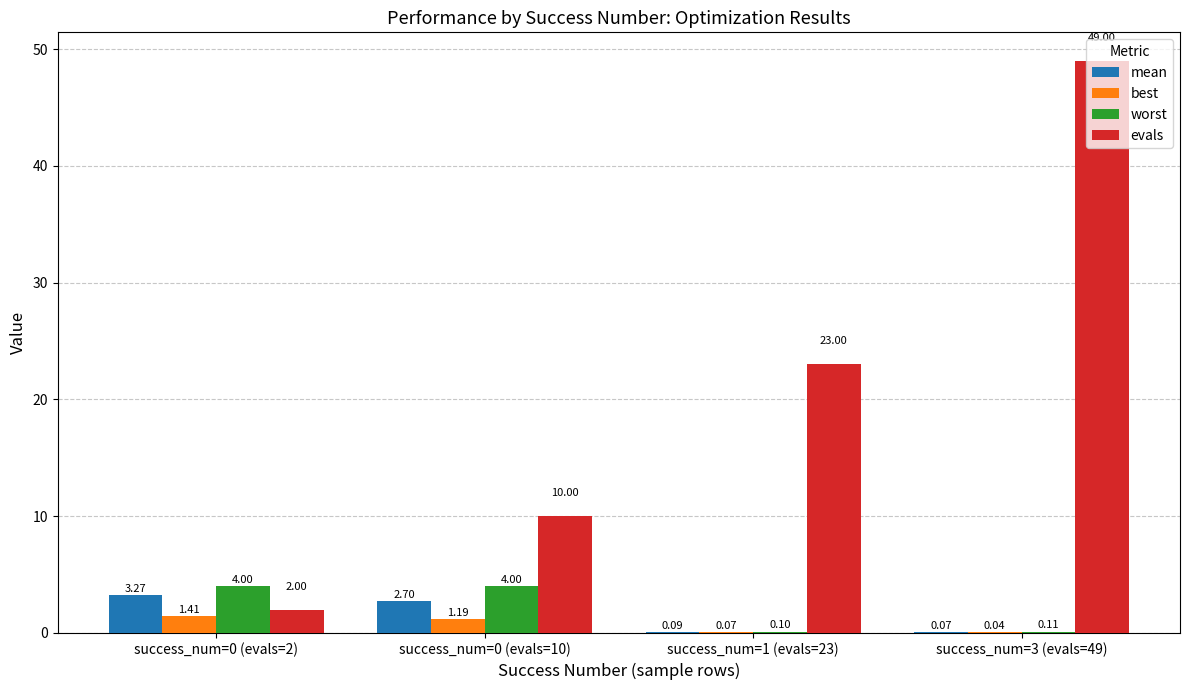

At which category is the sum across all series the highest?

success_num=3 (evals=49)